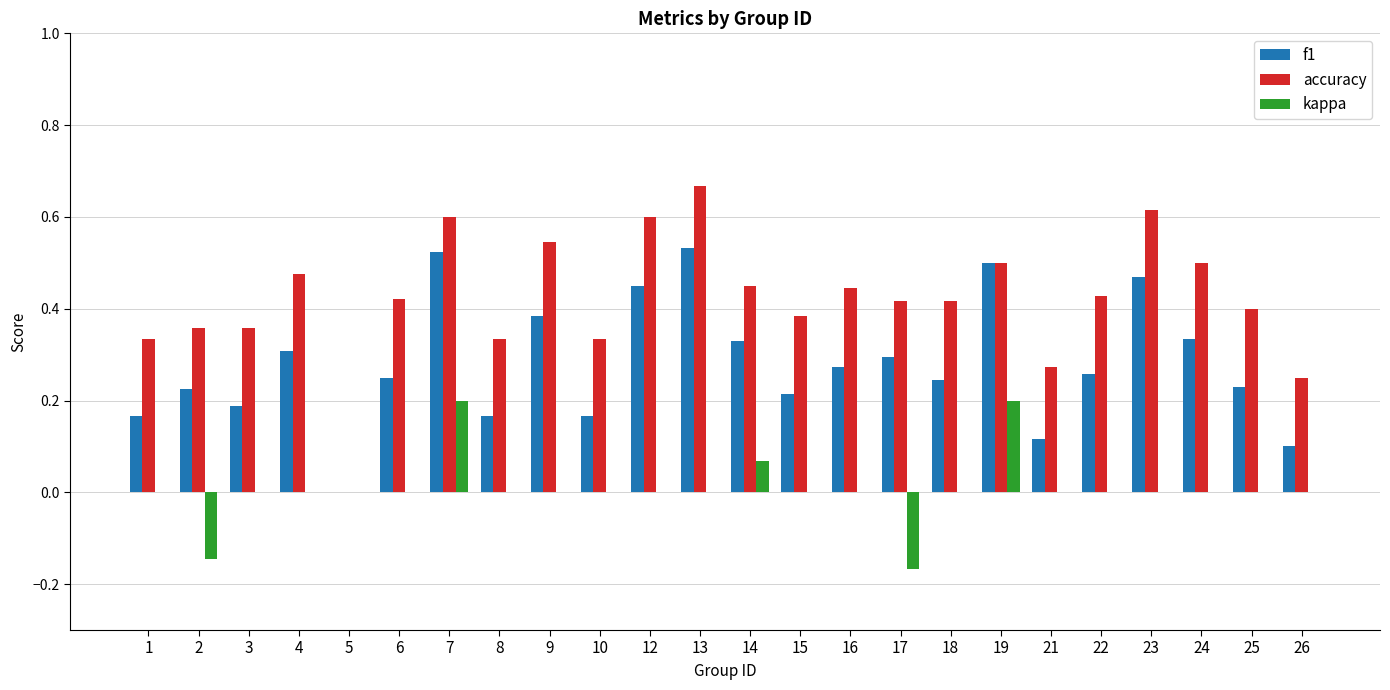

How many groups of bars are there?

24